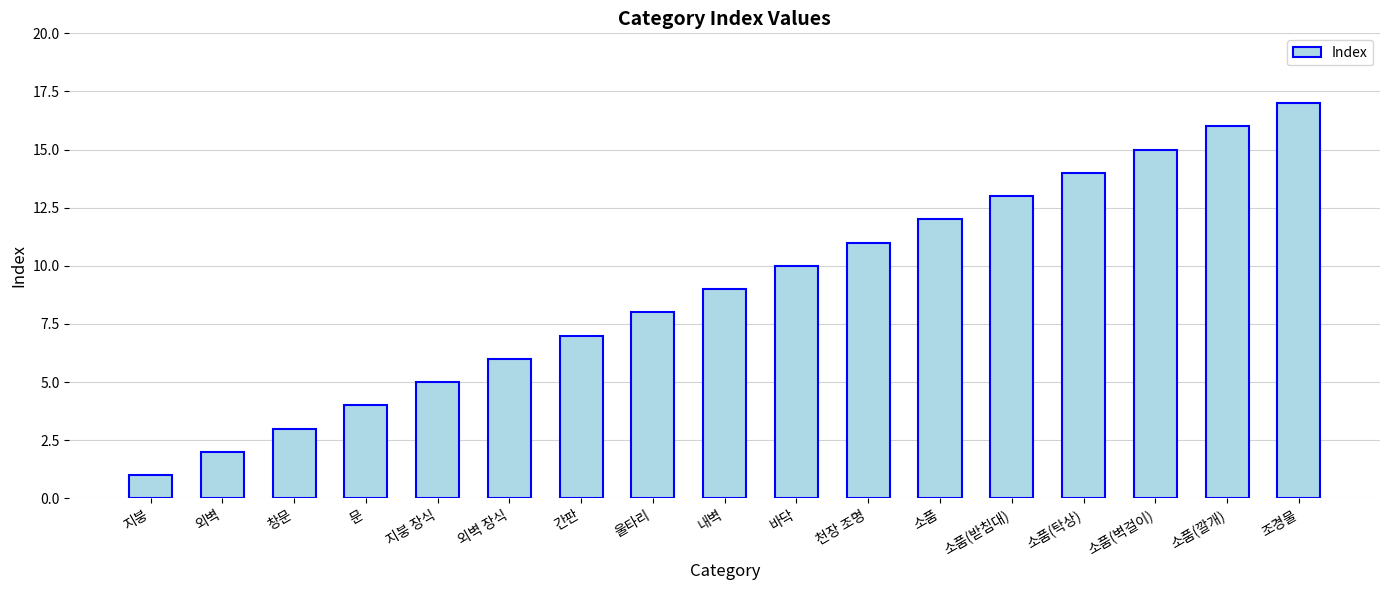

Reading left to right, transcribe all the data shown in this chart.

지붕=1	외벽=2	창문=3	문=4	지붕 장식=5	외벽 장식=6	간판=7	울타리=8	내벽=9	바닥=10	천장 조명=11	소품=12	소품(받침대)=13	소품(탁상)=14	소품(벽걸이)=15	소품(깔개)=16	조경물=17